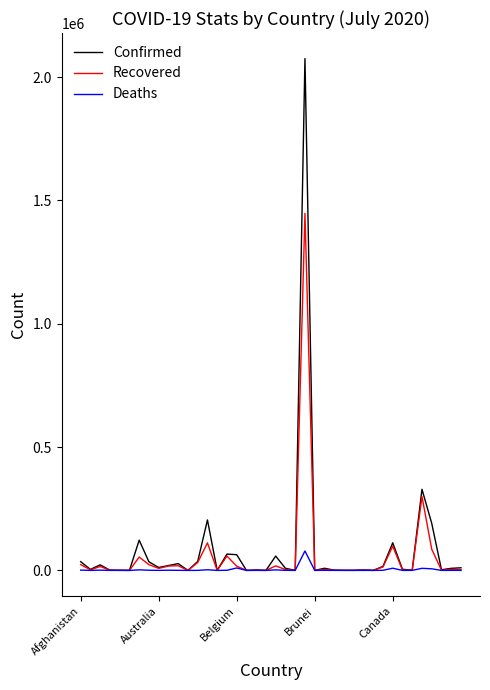

How many series are shown in this chart?

3